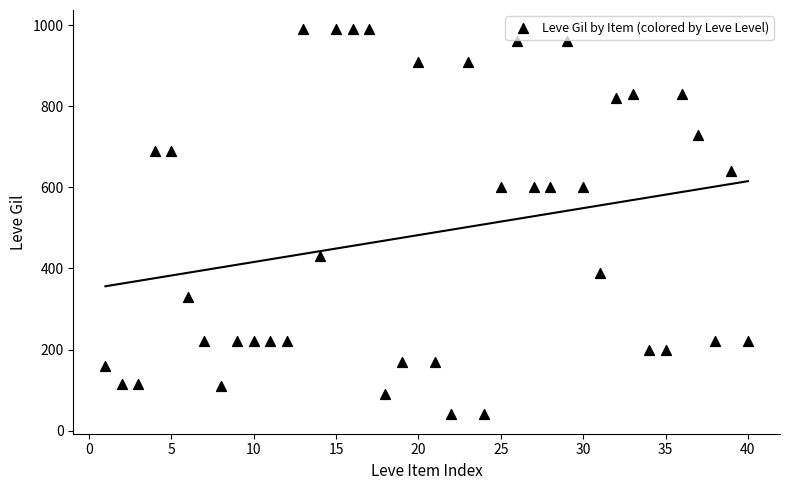

What is the range of Y values (max minus min)?

950